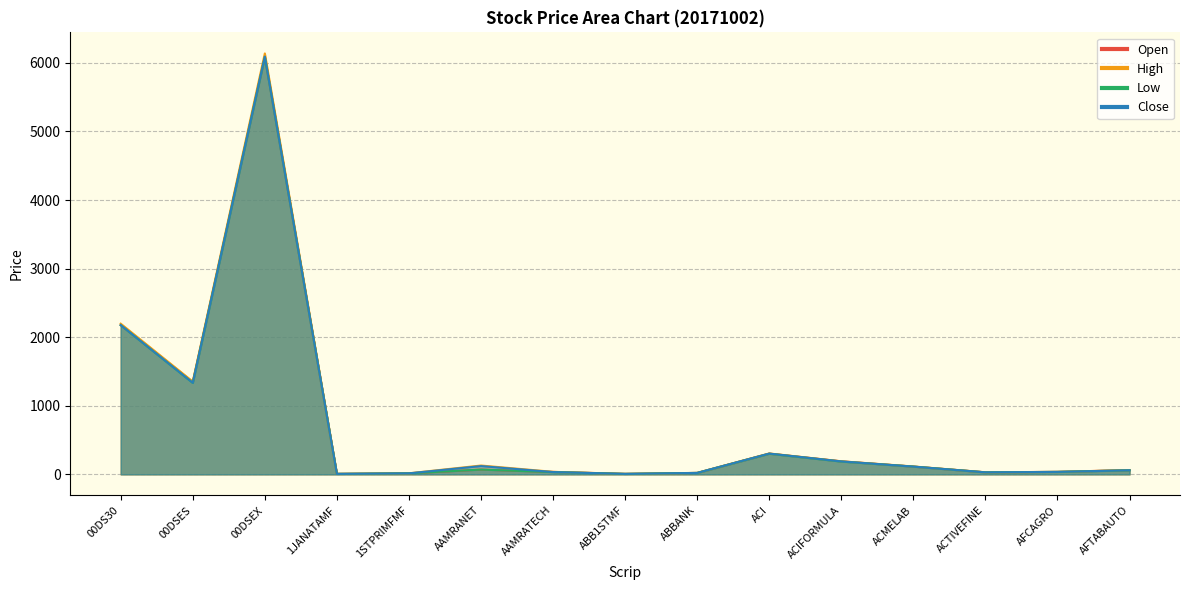

What is the difference between the maximum and minimum values in the Low series?

6078.9